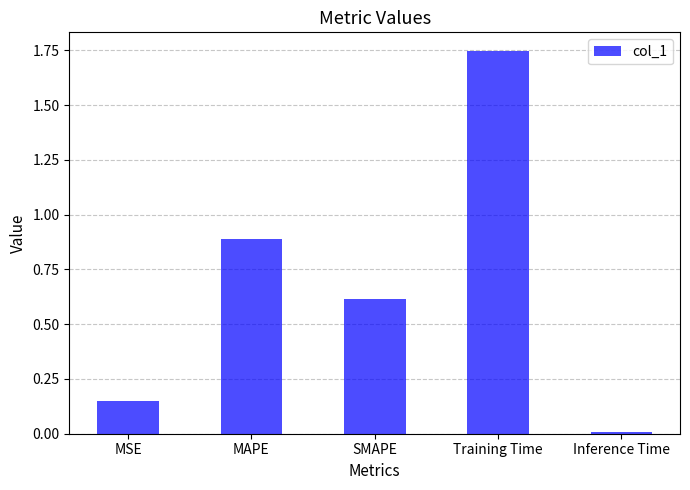

True or false: the data shows 0.9 at MAPE.

True